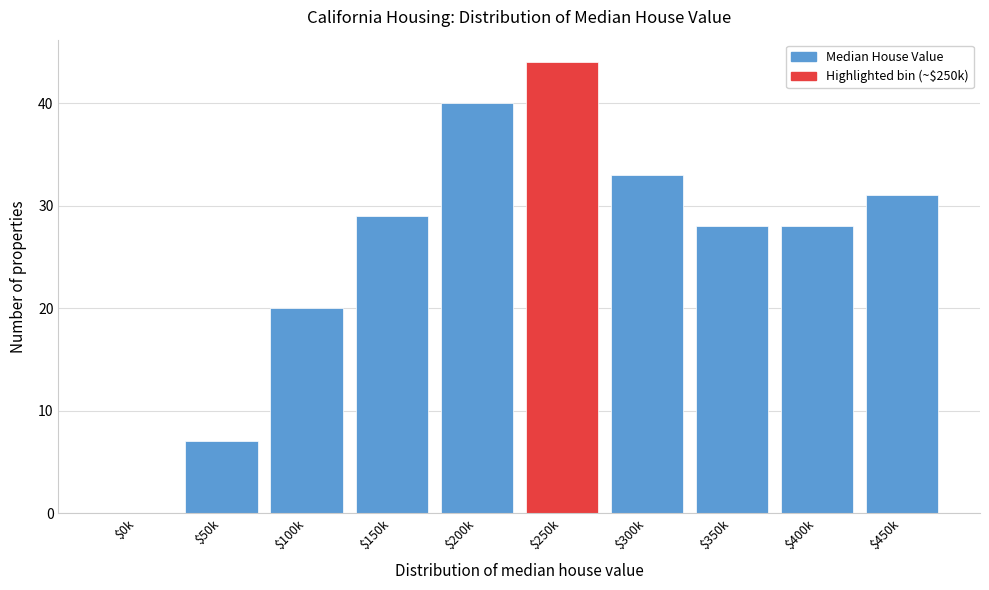

At which category does the chart reach its peak across all series?

$250k